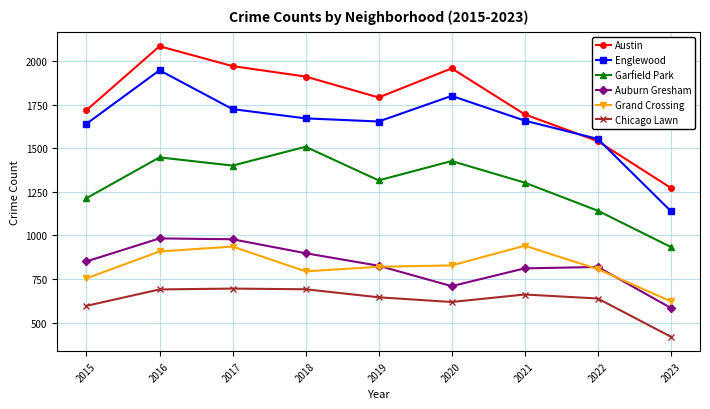

What is the spread (max minus min) of values at 2016?

1396